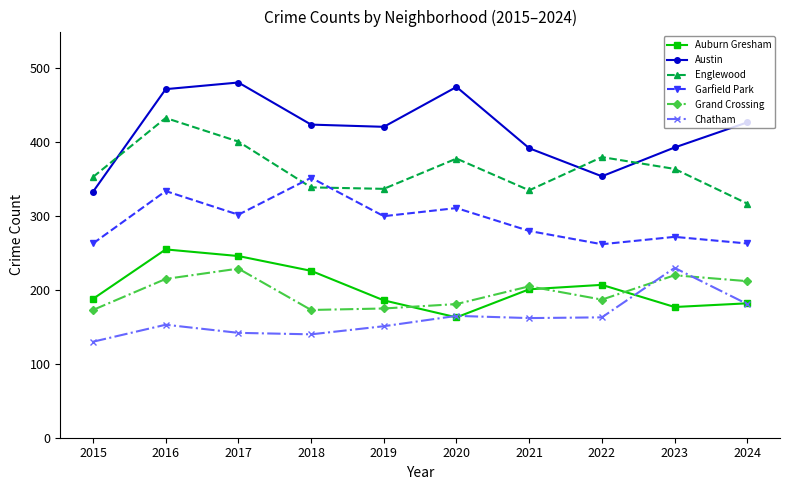

What is the average value of the Englewood series?

364